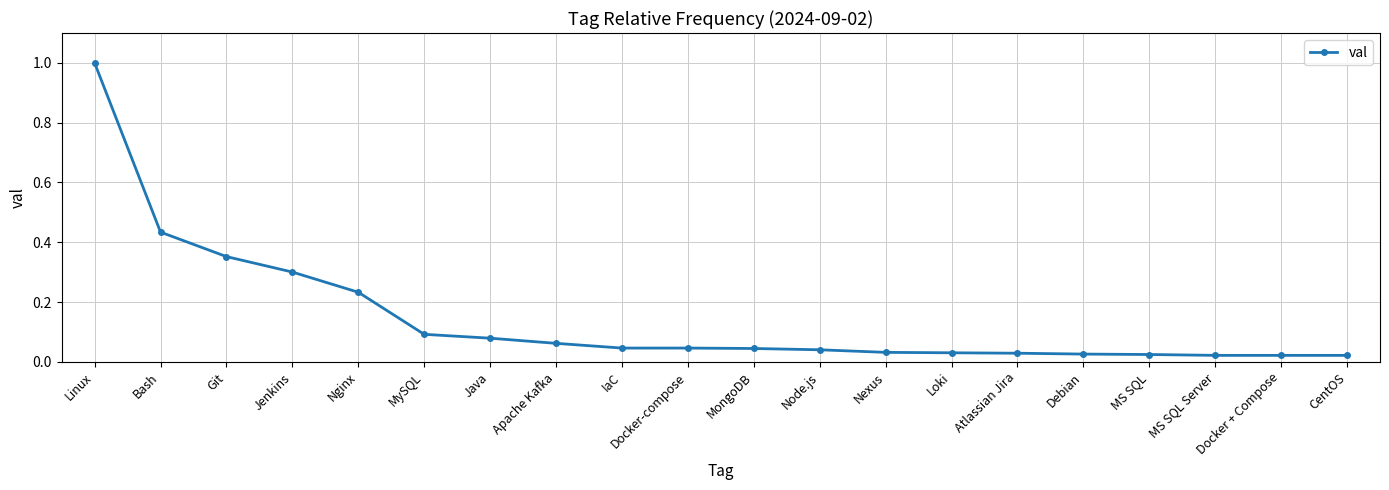

What is the label of the 15th point from the left?

Atlassian Jira